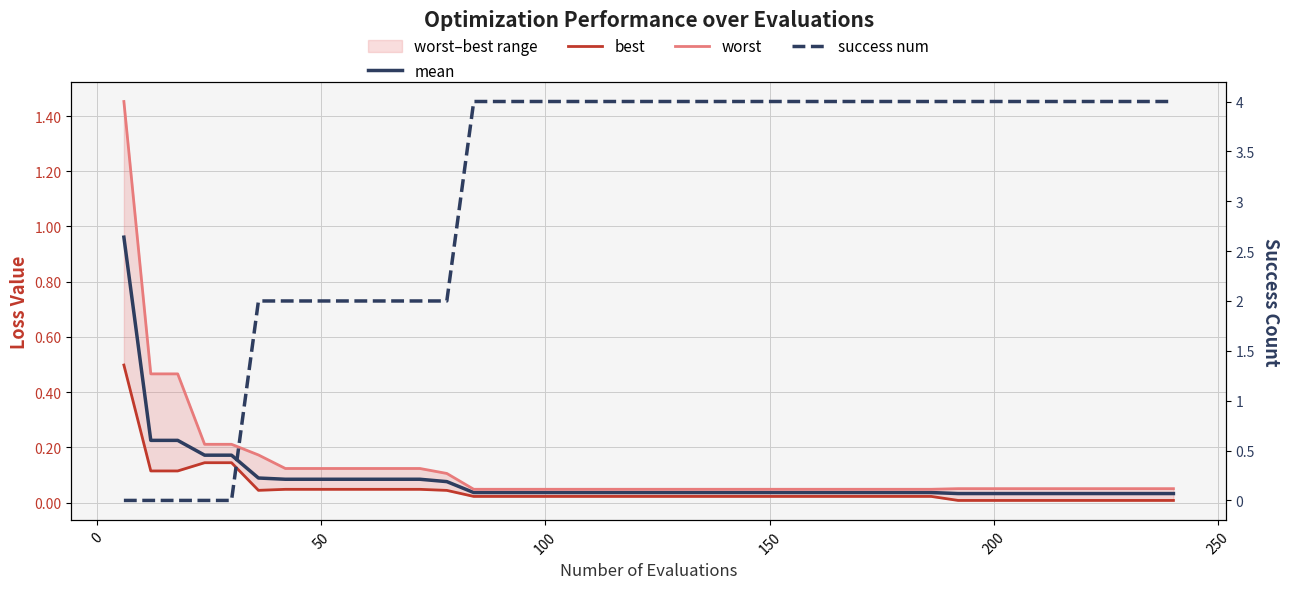

Is the value of best at 28 greater than the value of worst at 12?

No